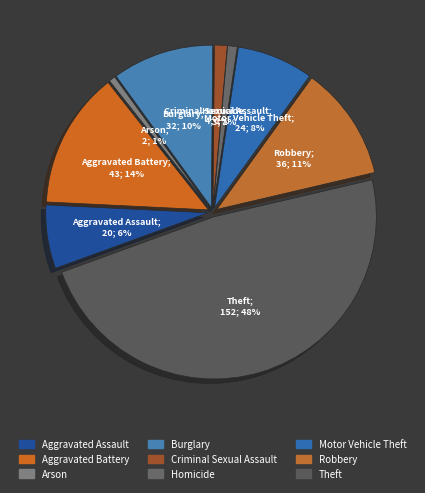

Does Criminal Sexual Assault represent more than half of the total?

No